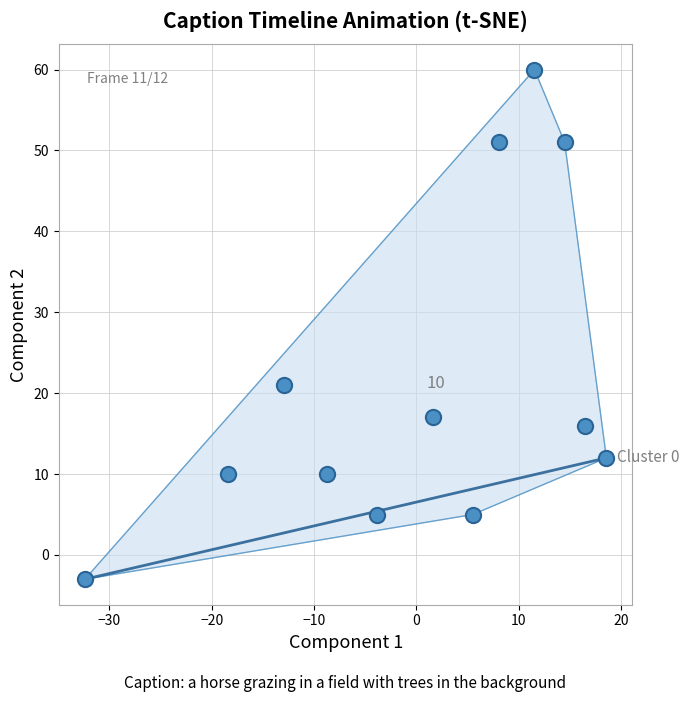

What is the range of Y values (max minus min)?

63